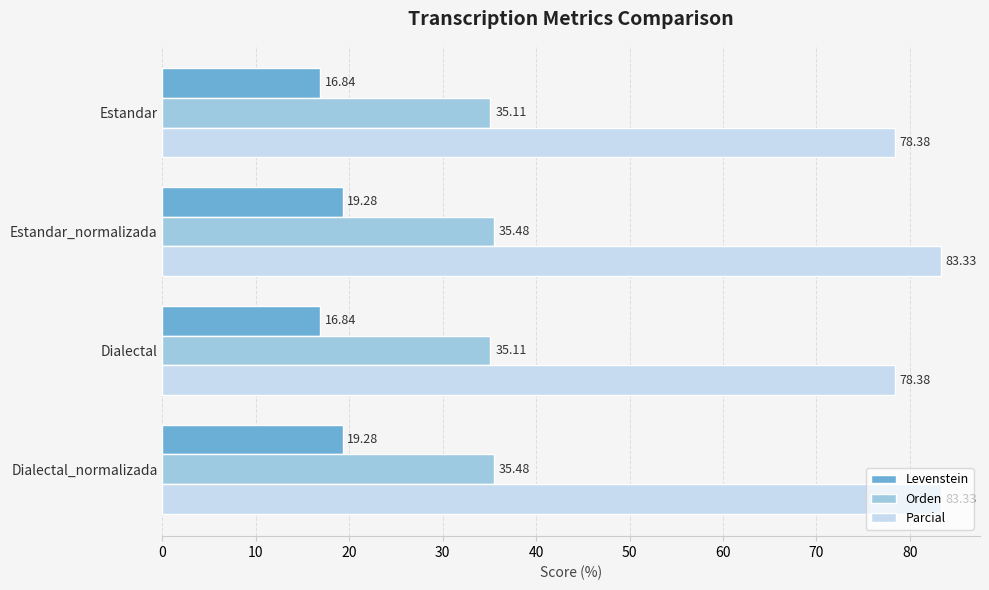

What is the difference between the maximum and minimum values in the Levenstein series?

2.4